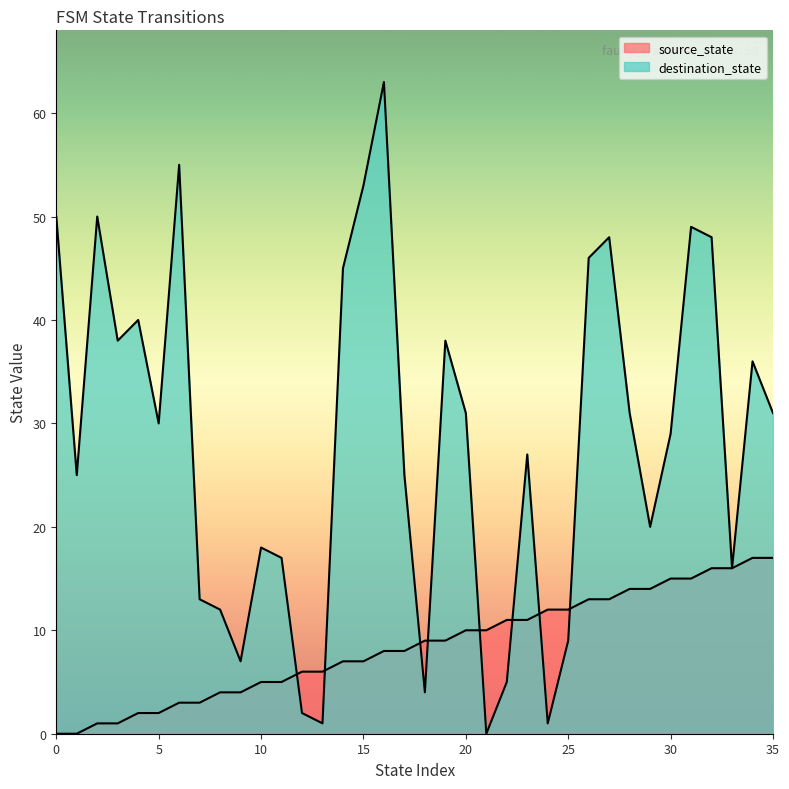

What is the difference between the second highest and second lowest values in the destination_state series?

54